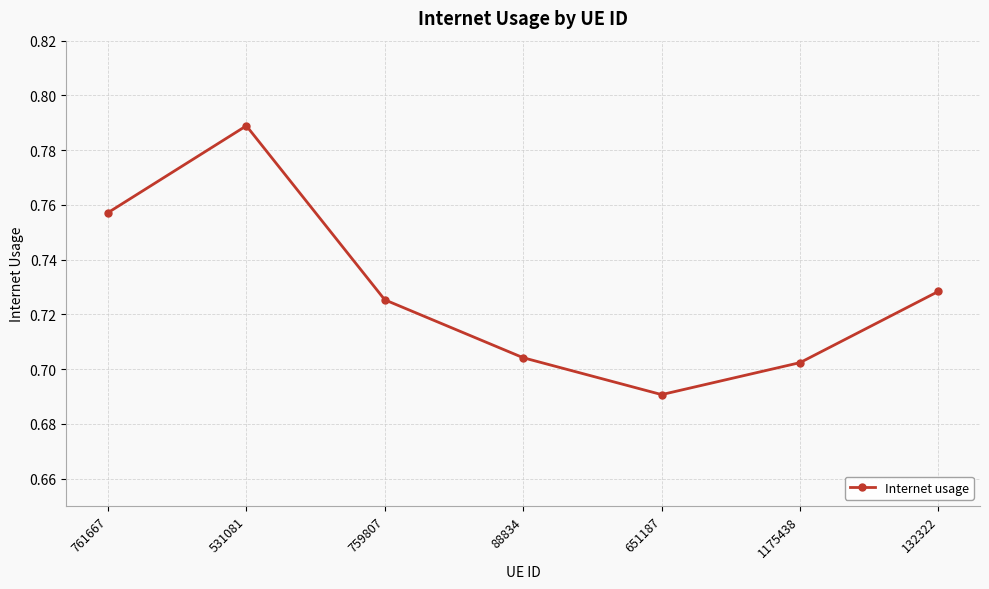

How many points are higher than both their immediate neighbors (excluding endpoints)?

1